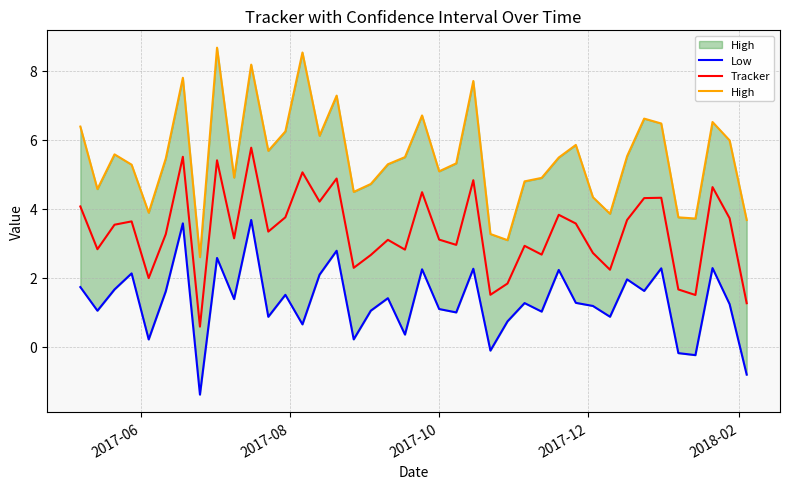

What are all the series names shown in the legend?

Low, Tracker, High